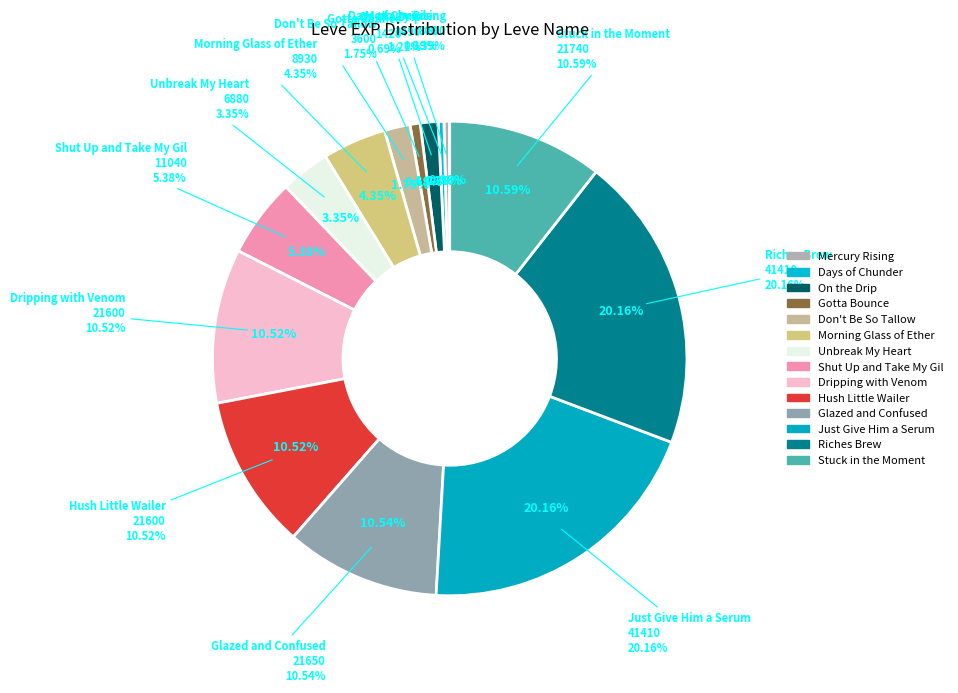

Is it true that Hush Little Wailer is 11% of the pie?

True